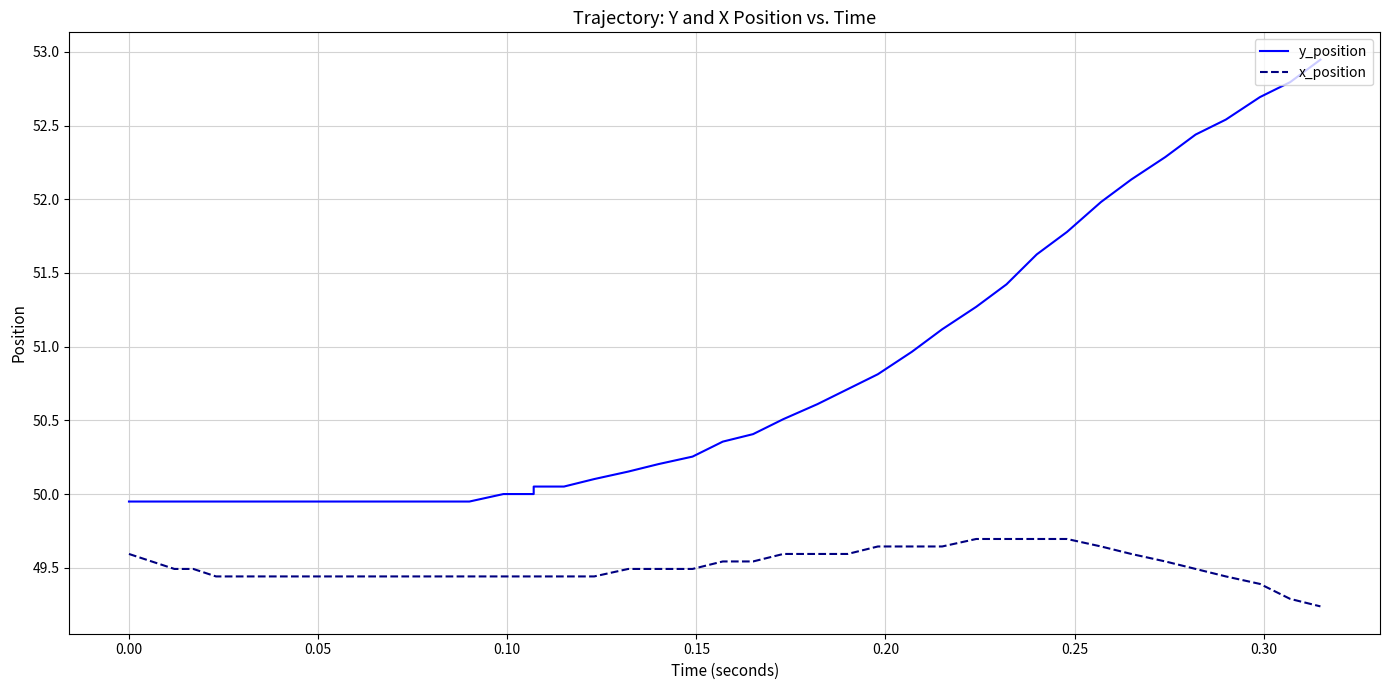

What is the average value of the x_position series?

49.5